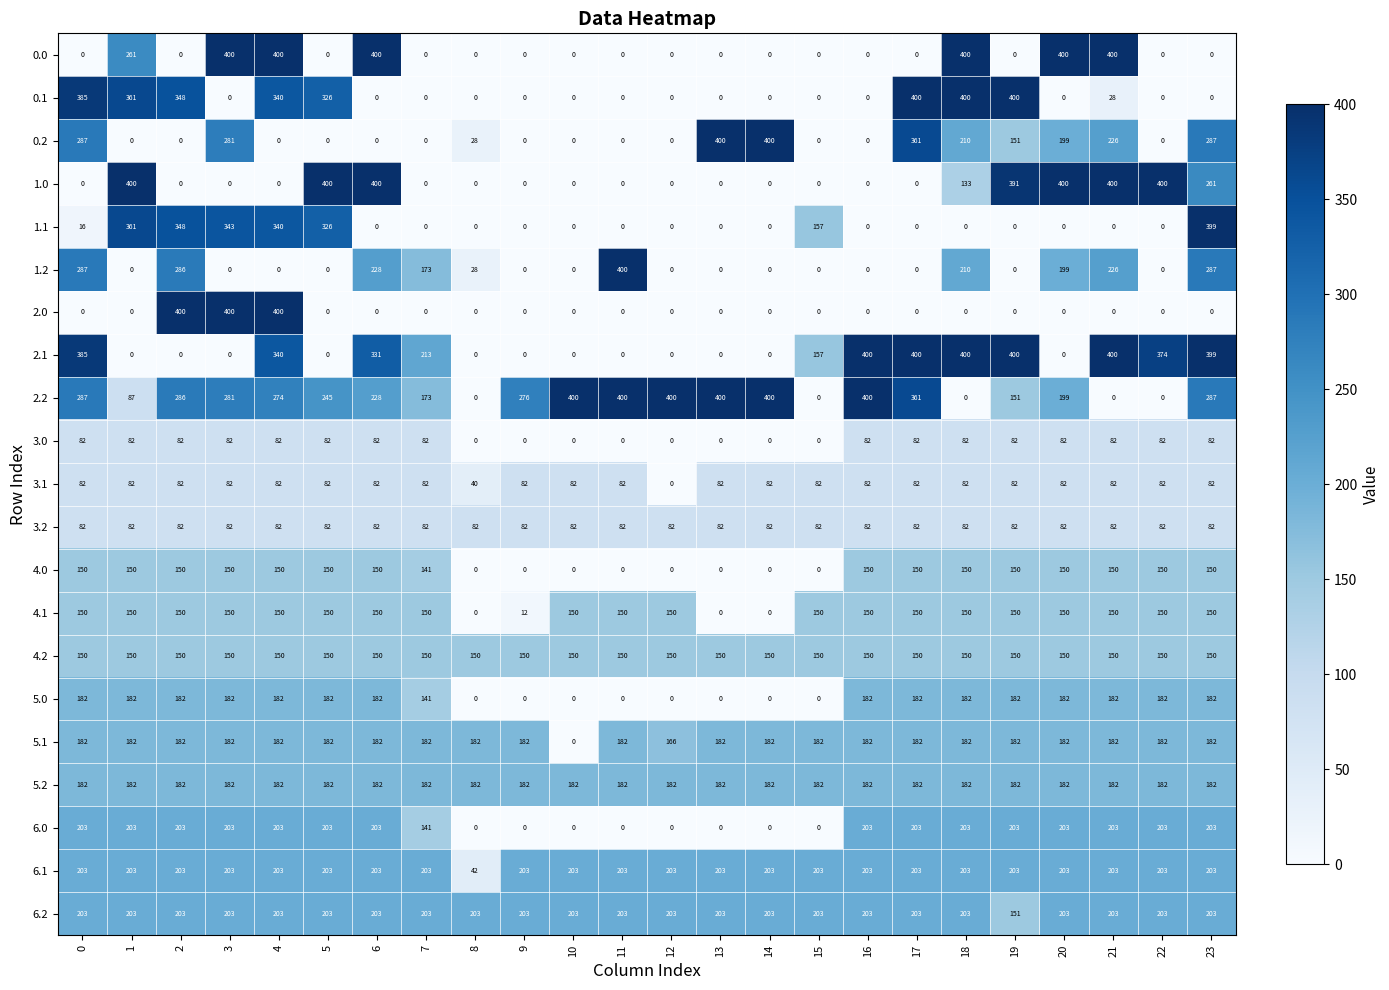

What is the sum of the 1.0 values at 10 and 5?

400